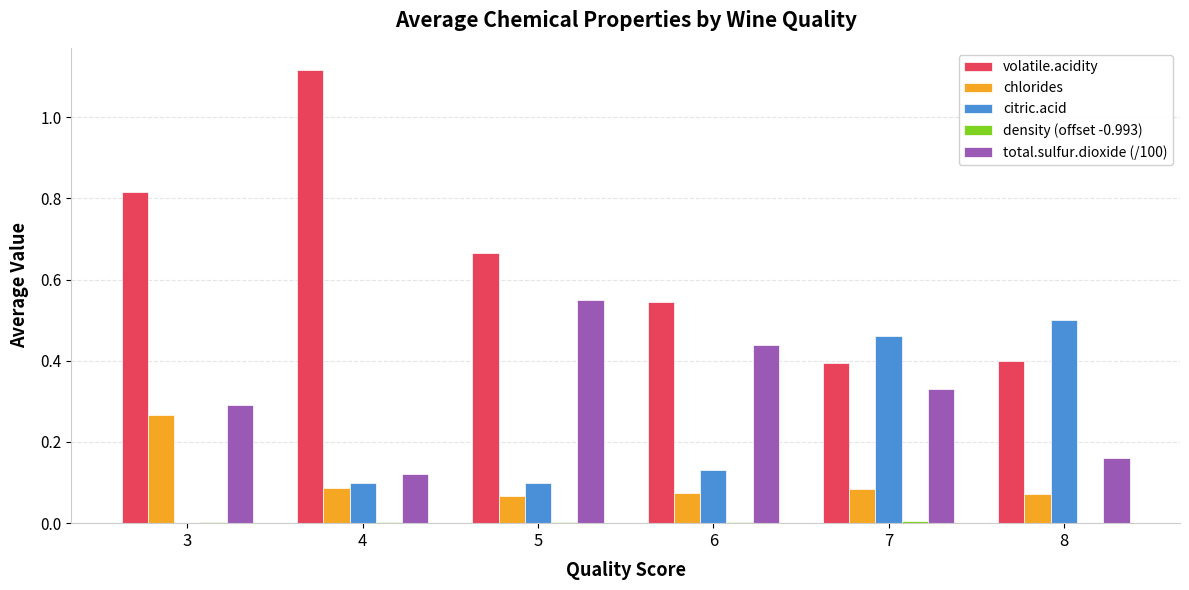

Is it true that chlorides equals 0.1 at 4?

True